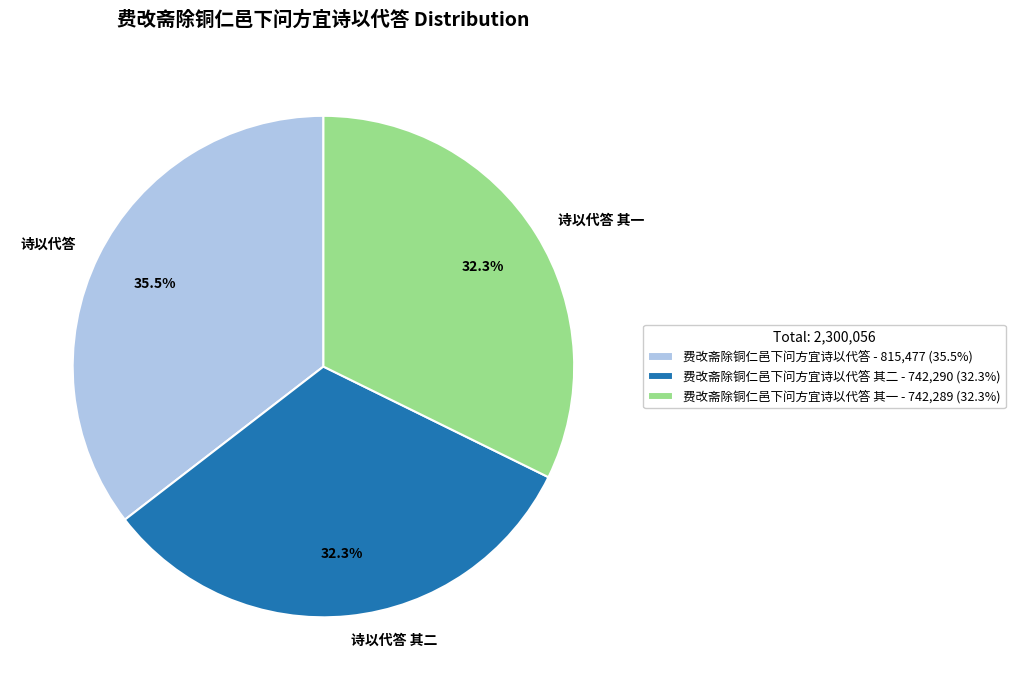

Which has a higher value, 诗以代答 其二 or 诗以代答?

诗以代答